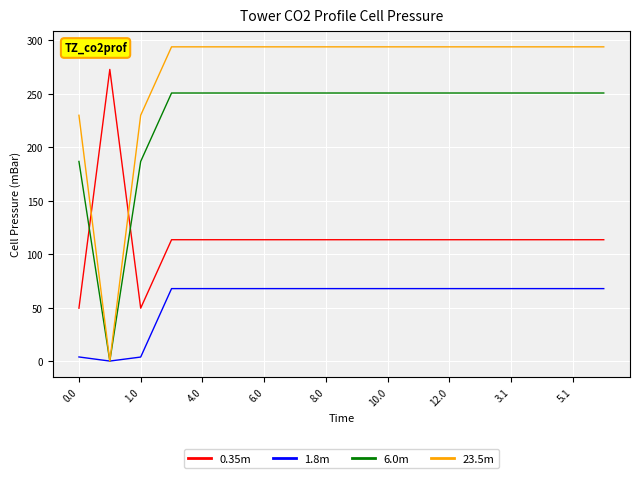

How many lines are shown in the chart?

4